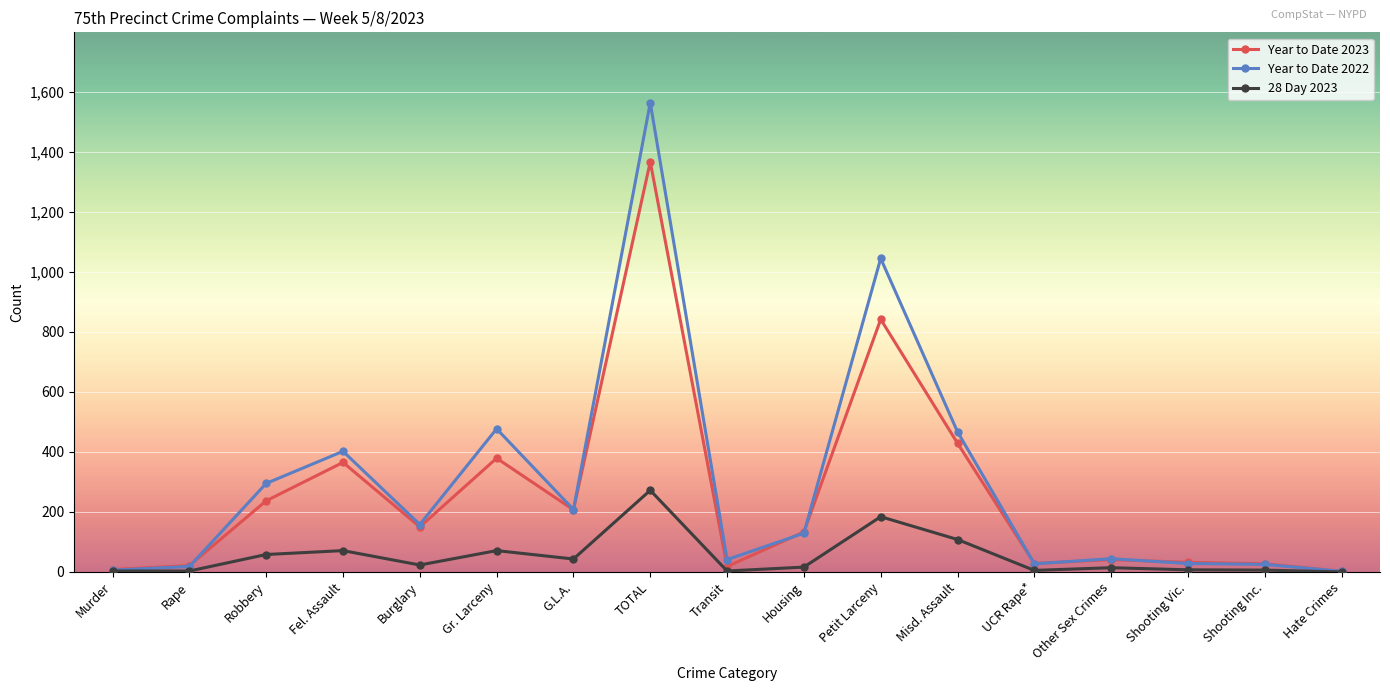

List the series in order of their peak value, lowest first.

28 Day 2023, Year to Date 2023, Year to Date 2022